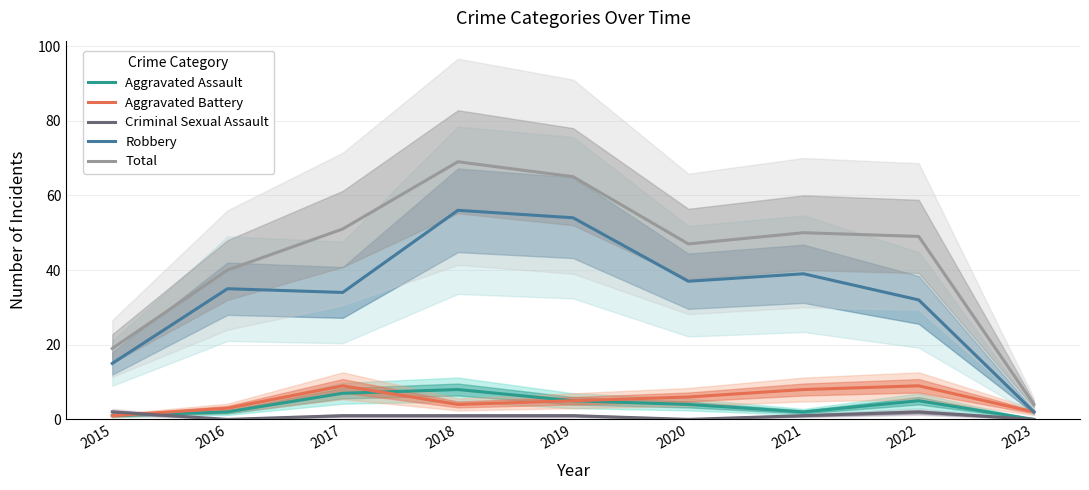

Which series has the largest range (max minus min)?

Total